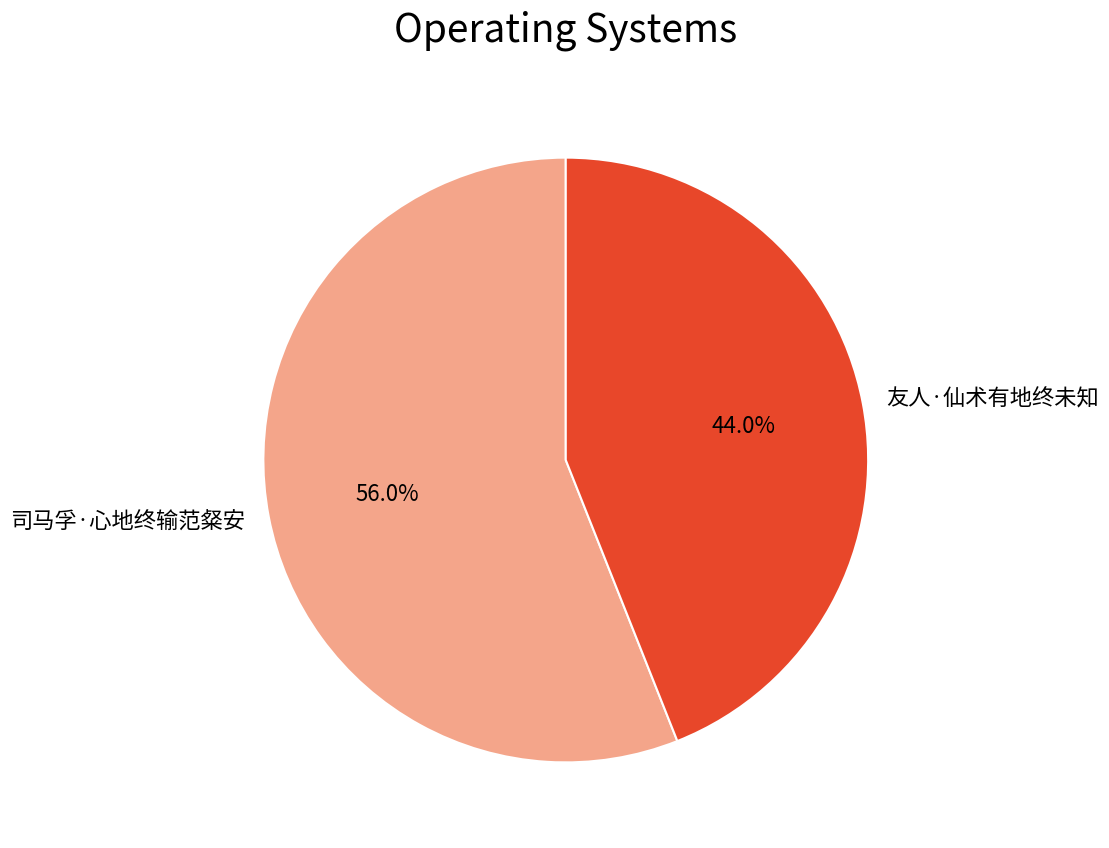

To the nearest percent, what is the average slice percentage?

50%